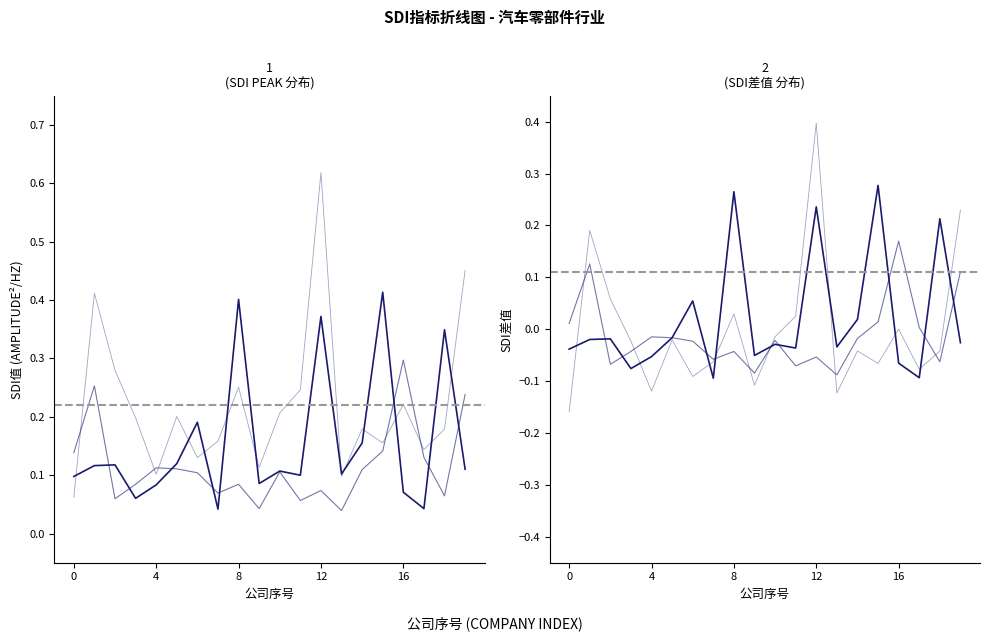

True or false: 财务状况_SDI差值 has more than 0 points higher than both neighbors.

True